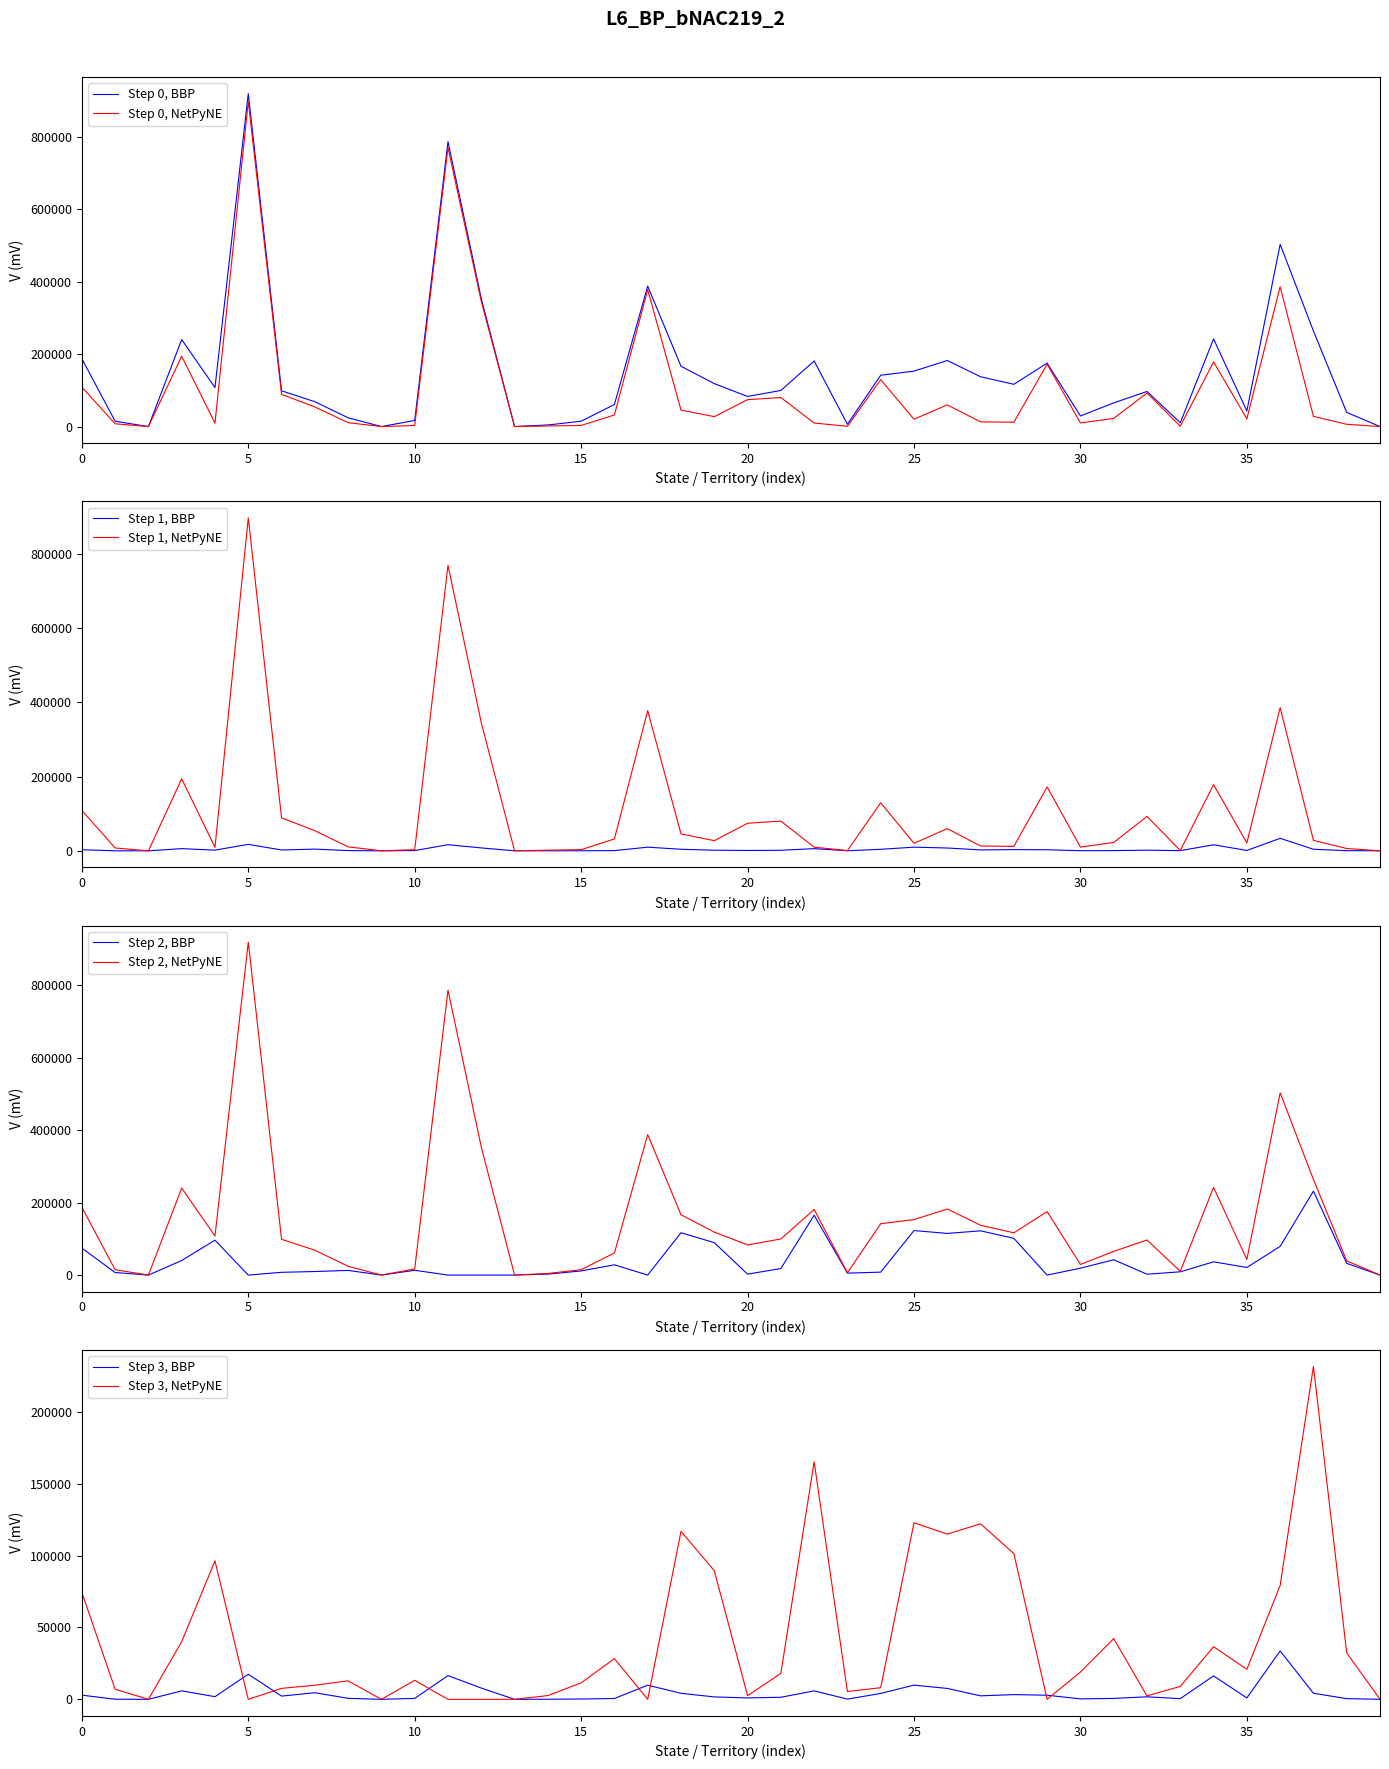

The value of Step 2, NetPyNE at 25 is 41362. True or false?

False